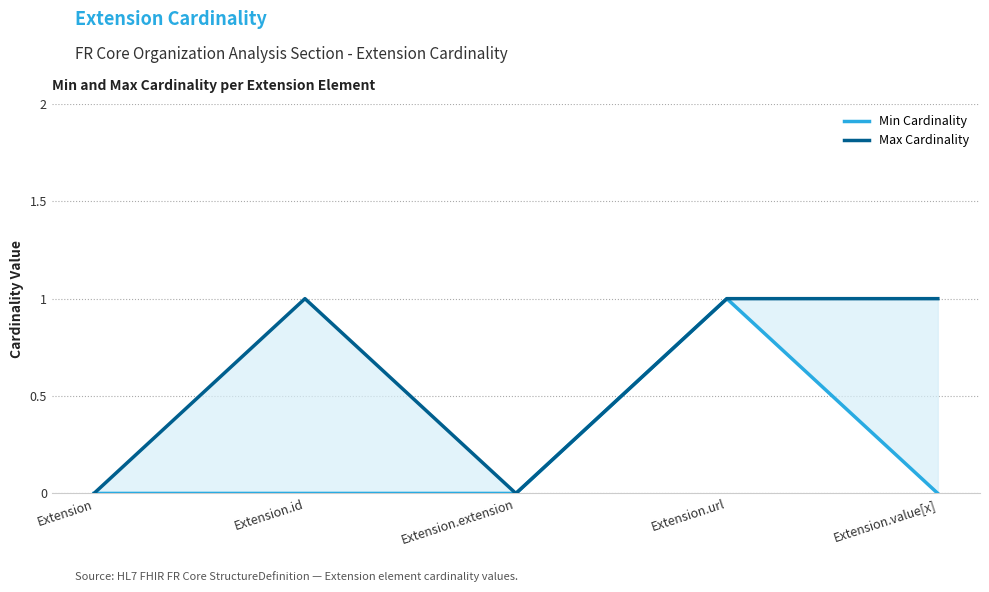

Reading right to left, transcribe all the data shown in this chart.

Min Cardinality: 0	1	0	0	0
Max Cardinality: 1	1	0	1	0